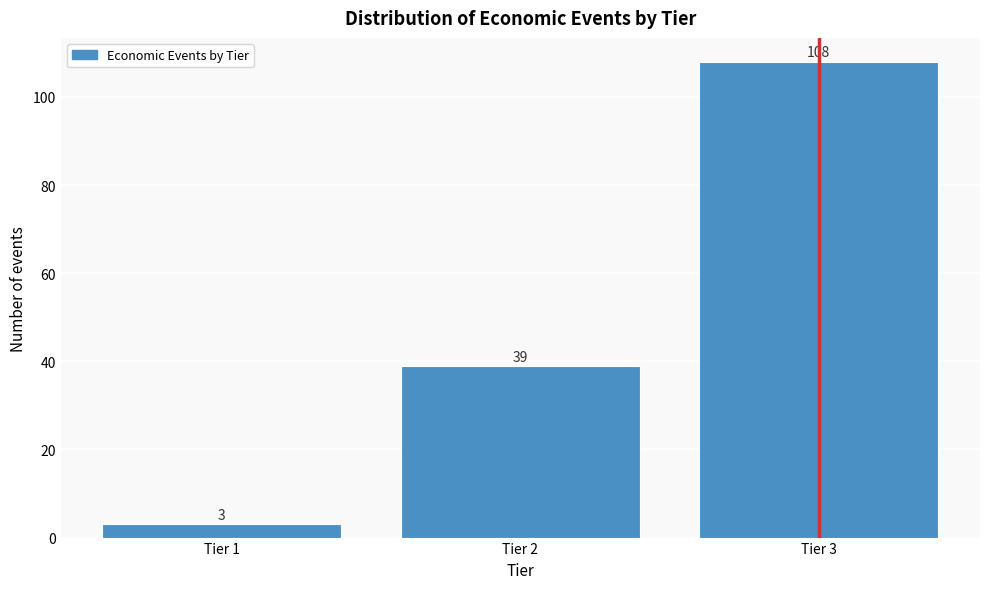

Reading right to left, extract all data points from this chart.

108	39	3